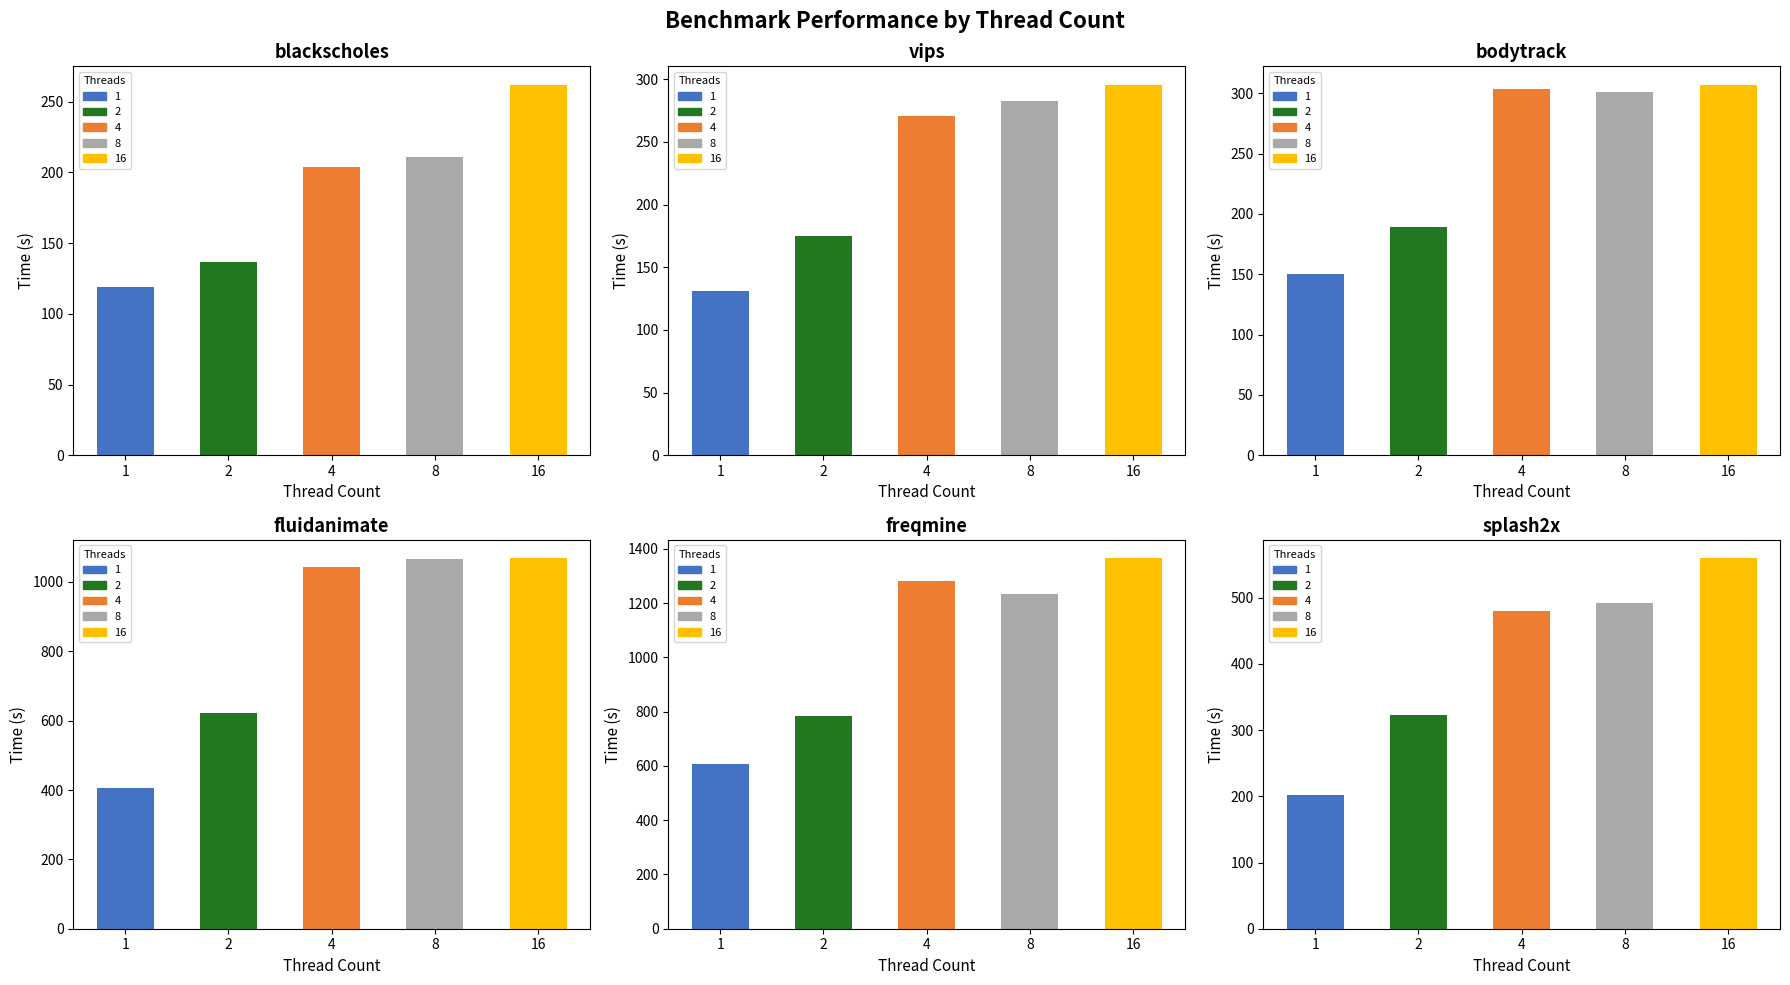

True or false: 1 has a value of 1028.4 at freqmine.

False